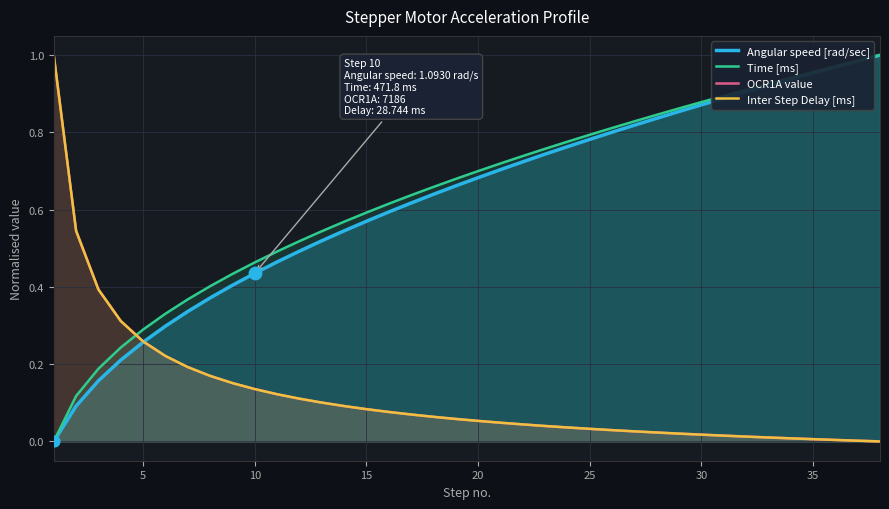

At how many categories does at least one series exceed 0?

38